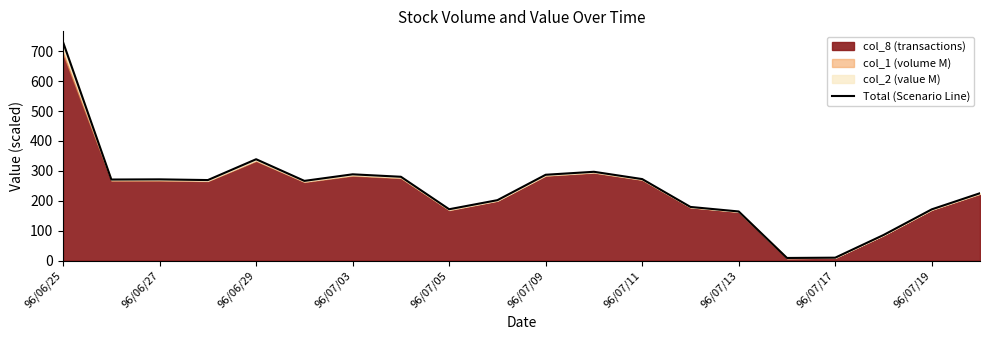

Is it true that the value at 13 is 179.5?

True